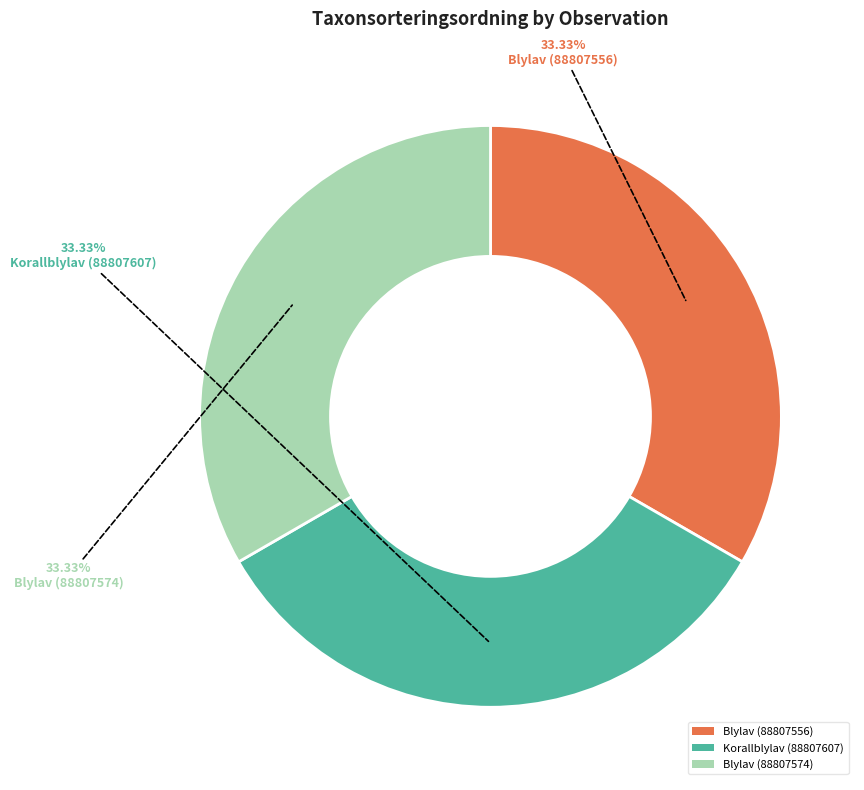

What is the ratio of the value at Korallblylav (88807607) to the value at Blylav (88807556)?

1.0